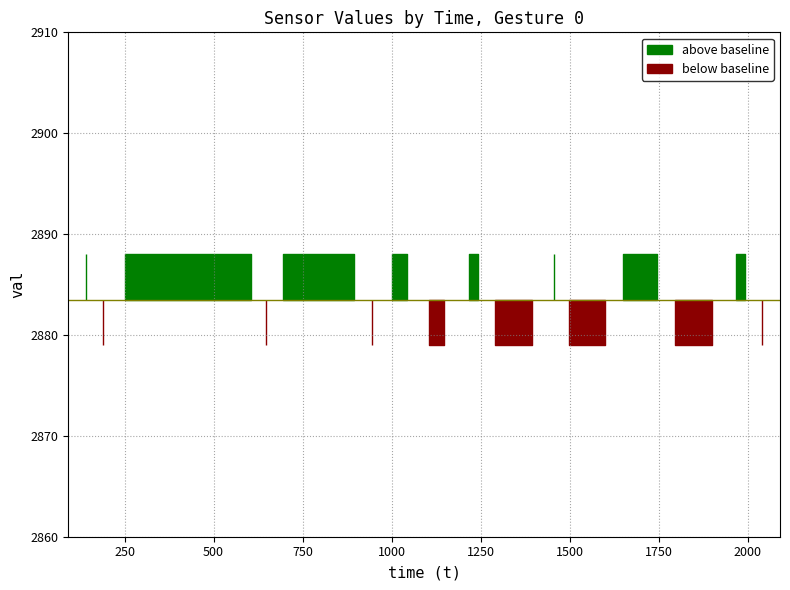

Reading left to right, list all the values displayed in this chart.

gesture_0: 2888.0	2888.0	2879.0	2888.0	2888.0	2888.0	2888.0	2888.0	2888.0	2888.0	2888.0	2879.0	2888.0	2888.0	2888.0	2888.0	2888.0	2879.0	2888.0	2888.0	2879.0	2879.0	2888.0	2888.0	2879.0	2879.0	2879.0	2888.0	2879.0	2879.0	2879.0	2888.0	2888.0	2888.0	2879.0	2879.0	2879.0	2888.0	2888.0	2879.0
t_vals: 142.0	143.0	190.0	250.0	300.0	339.0	386.0	449.0	506.0	560.0	604.0	647.0	695.0	738.0	790.0	845.0	895.0	945.0	1001.0	1044.0	1104.0	1147.0	1216.0	1241.0	1291.0	1345.0	1395.0	1455.0	1498.0	1542.0	1600.0	1649.0	1701.0	1746.0	1795.0	1856.0	1899.0	1966.0	1991.0	2040.0